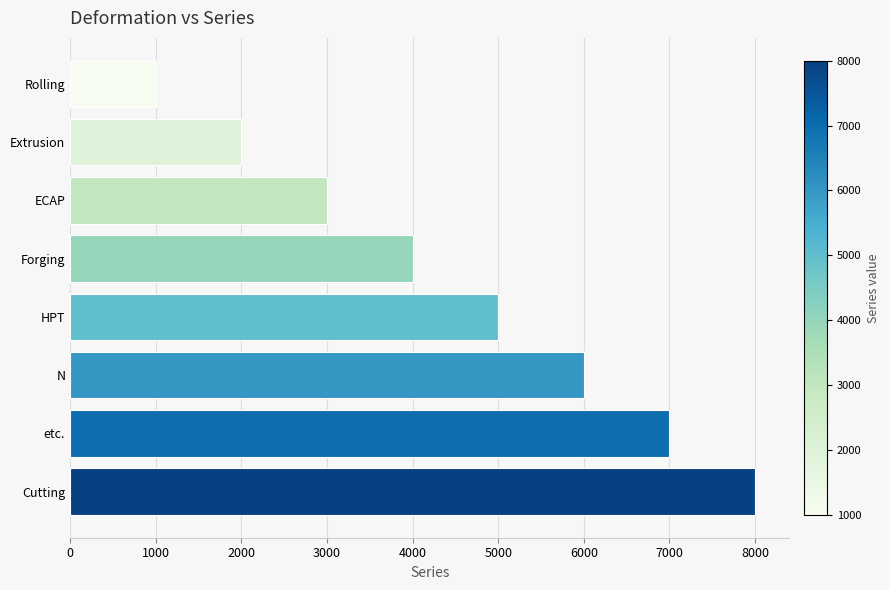

What is the difference between the maximum and minimum values?

7000